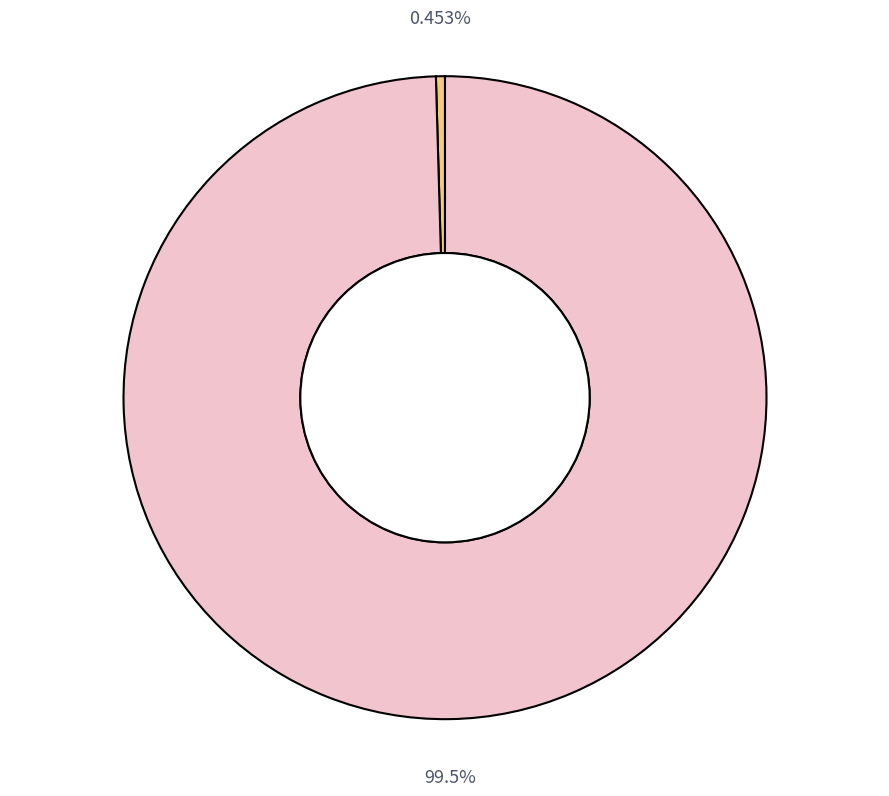

Is there any slice that represents more than half of the pie?

Yes